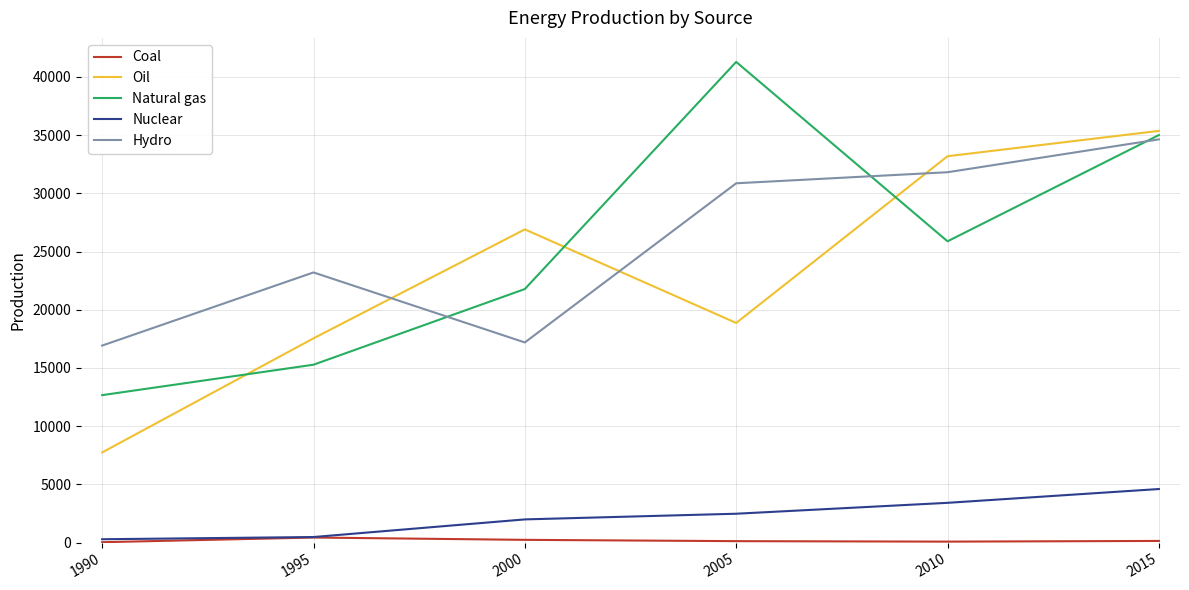

True or false: Oil and Hydro intersect in this chart.

True